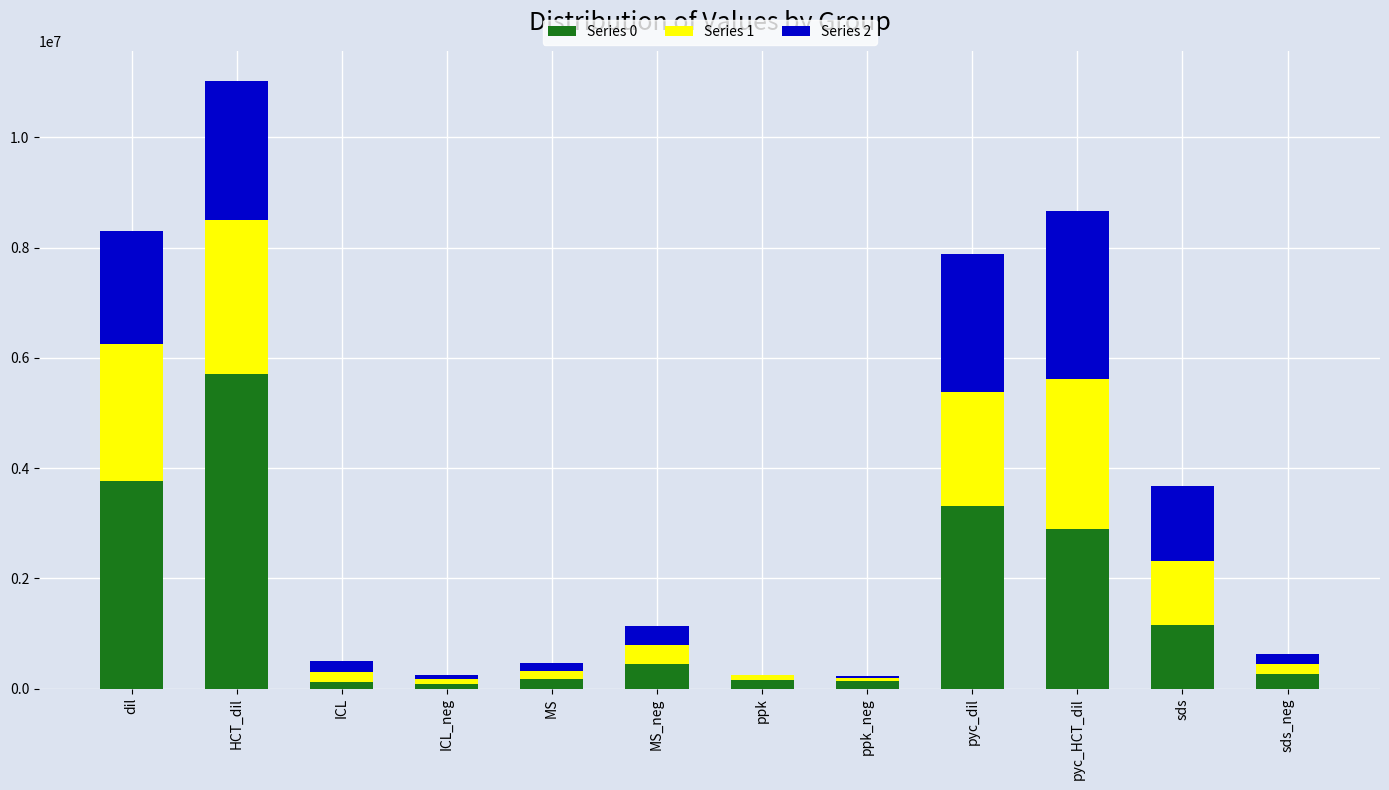

What is the highest value of the Series 0 series?

5701648.0